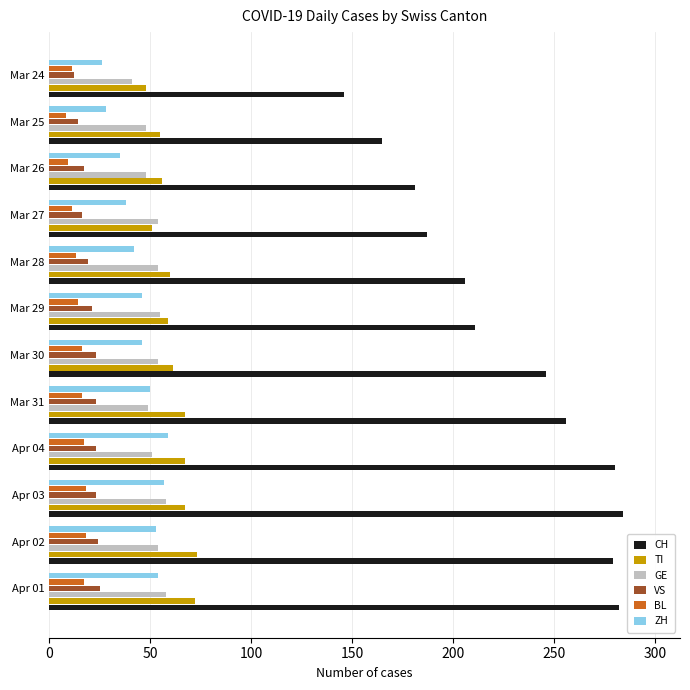

Which series has the widest spread of values?

CH